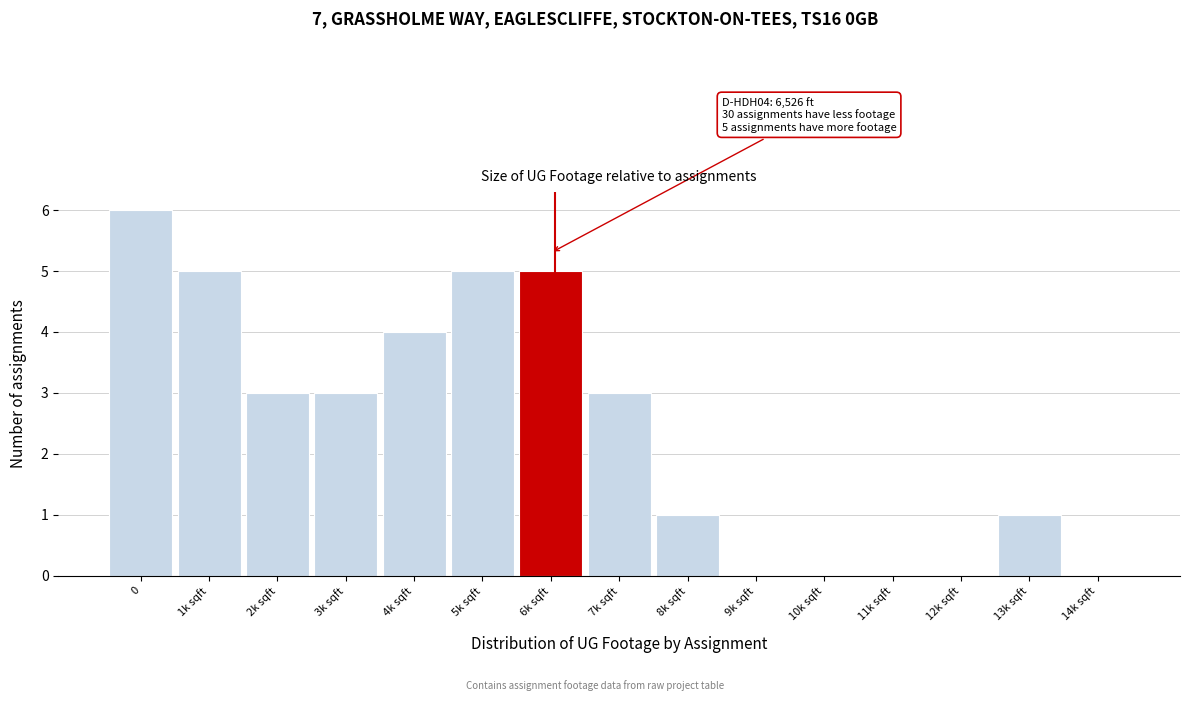

Reading left to right, transcribe all the data shown in this chart.

0=6	1k sqft=5	2k sqft=3	3k sqft=3	4k sqft=4	5k sqft=5	6k sqft=5	7k sqft=3	8k sqft=1	9k sqft=0	10k sqft=0	11k sqft=0	12k sqft=0	13k sqft=1	14k sqft=0